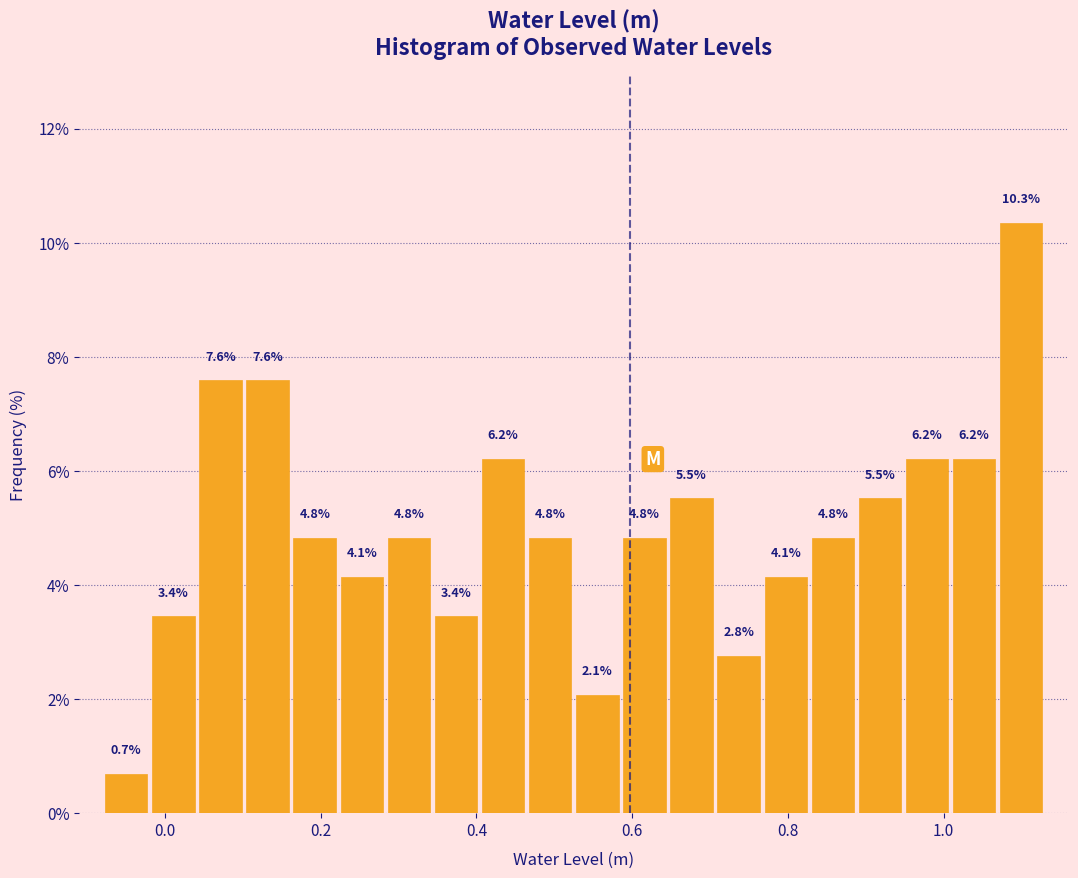

Read against the x-axis, roughly where is the centre of the tallest bar?

1.10